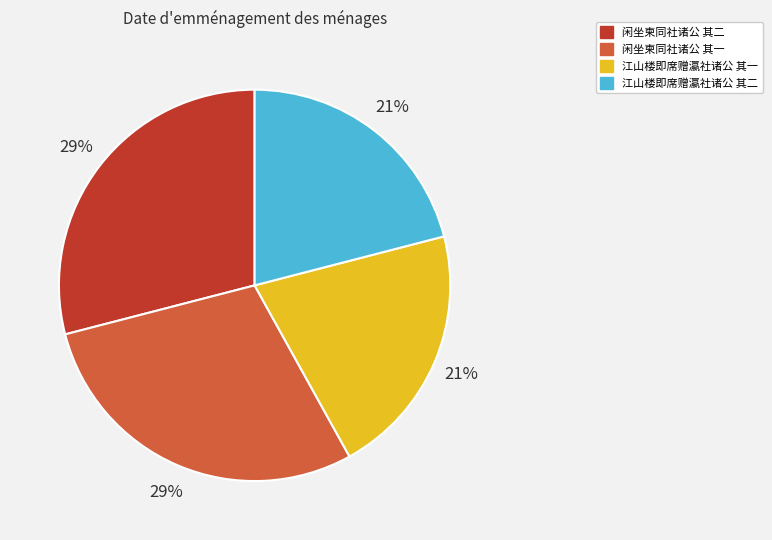

How many segments does this pie chart have?

4